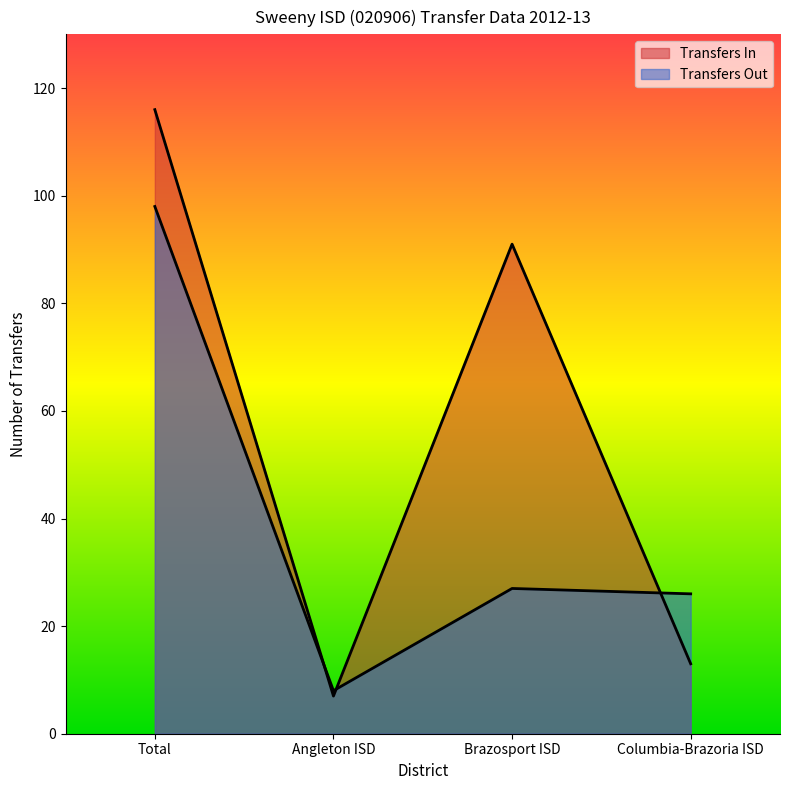

What is the value of the Transfers Out point at the 4th from the left?

26